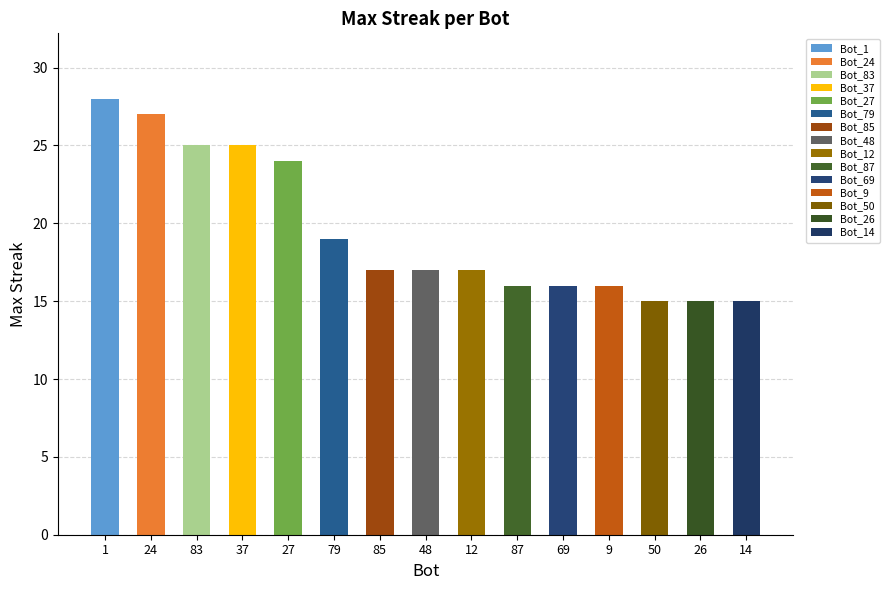

List the labels in order of value, smallest first.

50, 26, 14, 87, 69, 9, 85, 48, 12, 79, 27, 83, 37, 24, 1